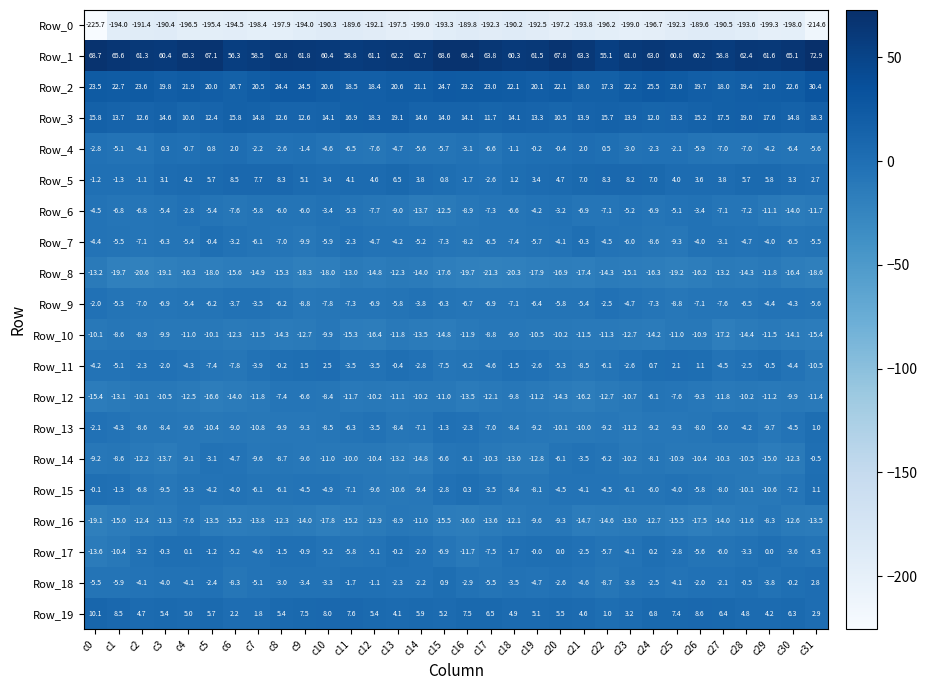

What is the maximum value shown in the chart?

72.9